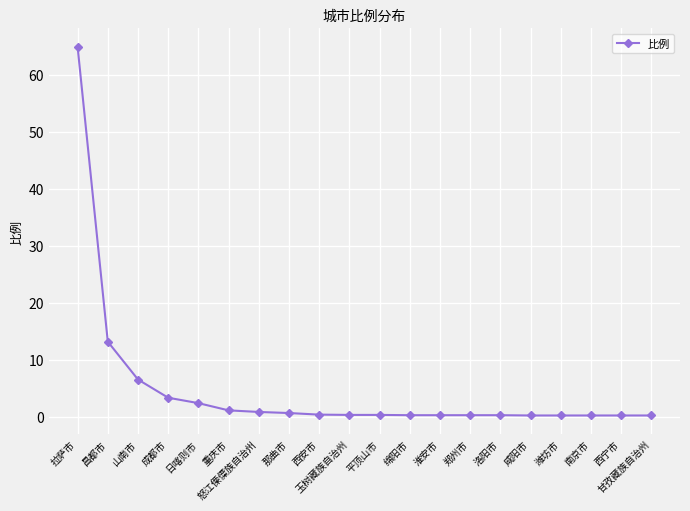

Where is the data nearest to the value 32?

昌都市